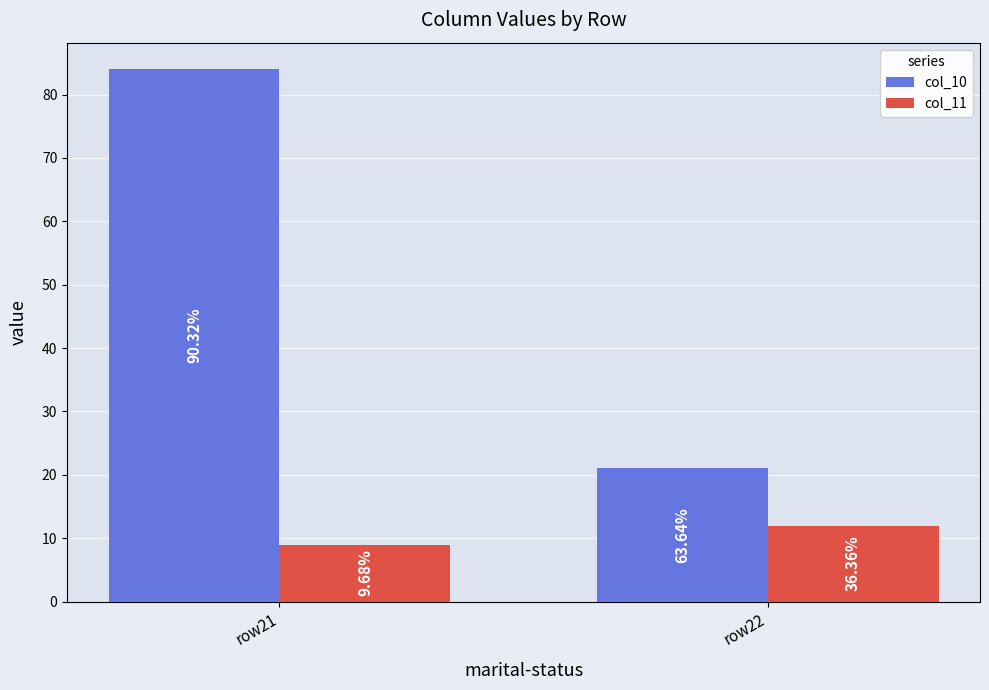

How many bars are there in each group?

2